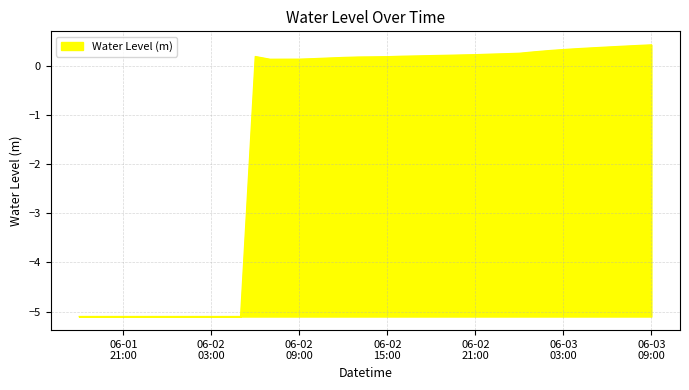

What is the difference between the maximum and minimum values?

5.5